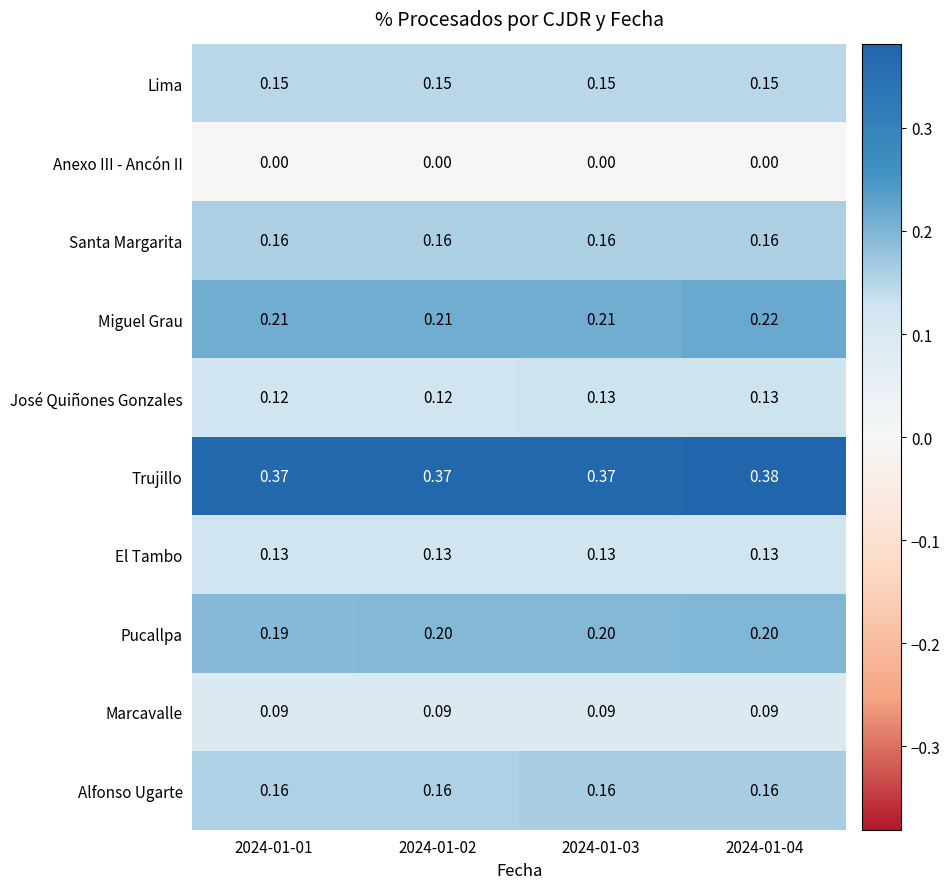

Which series has the largest total across all categories?

Trujillo